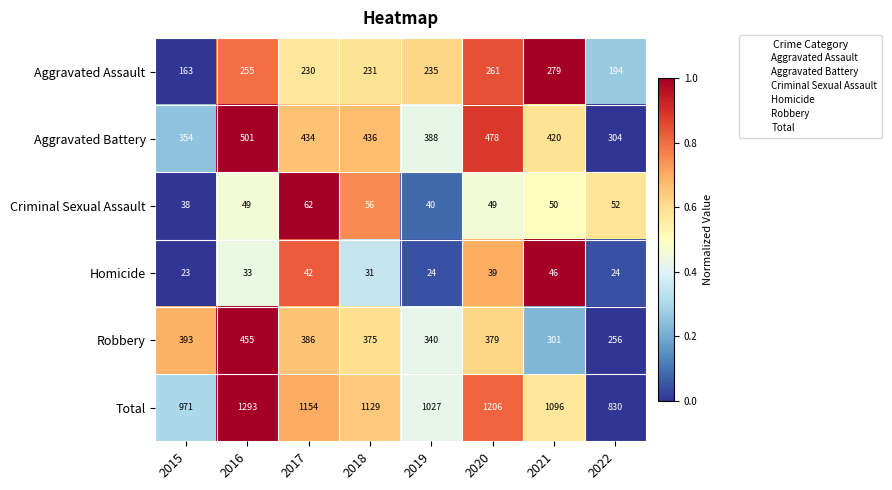

How many values in the Total series are below 1129?

4